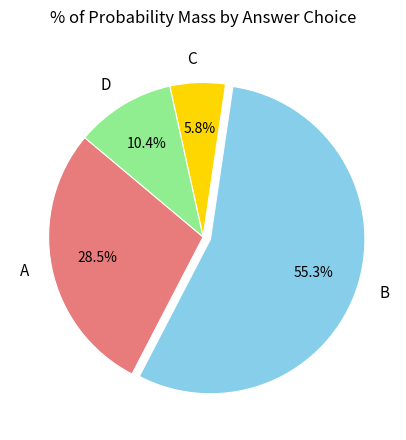

Which slice is the smallest?

C